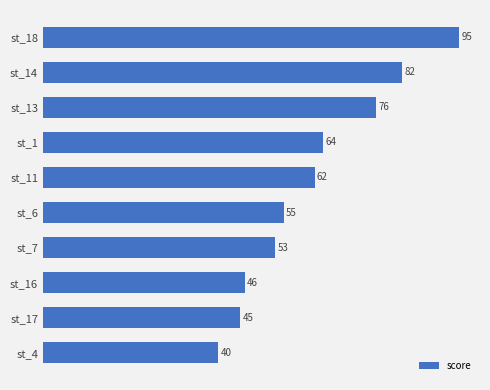

Are the bars horizontal?

Yes